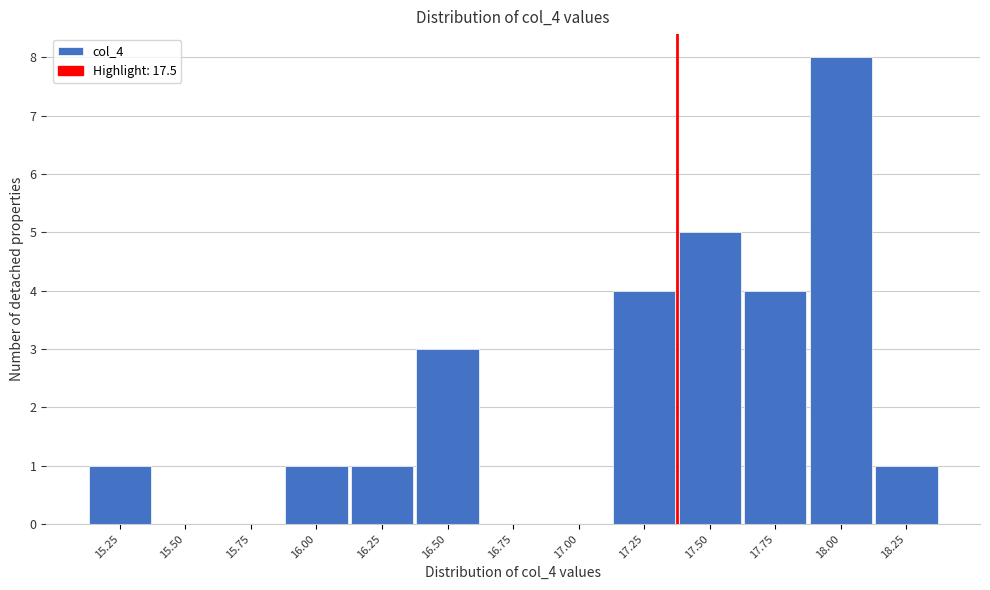

Reading left to right, extract all data points from this chart.

15.25=1	15.50=0	15.75=0	16.00=1	16.25=1	16.50=3	16.75=0	17.00=0	17.25=4	17.50=5	17.75=4	18.00=8	18.25=1